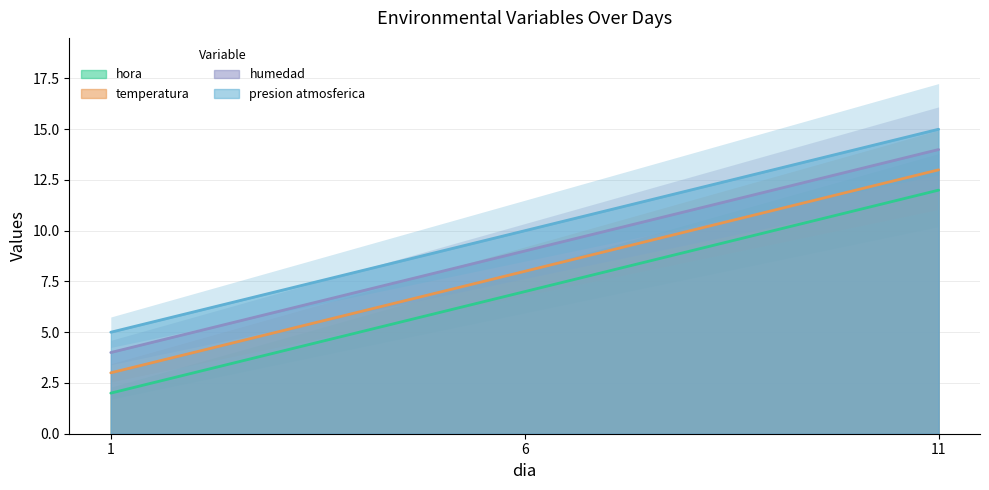

What is the difference between the presion atmosferica values at 1 and 11?

10